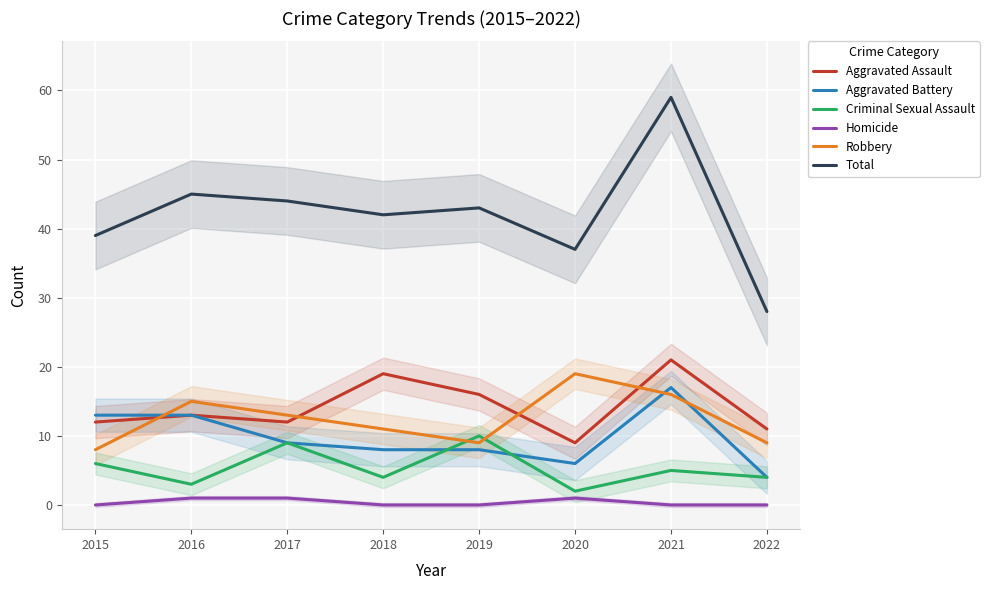

Is the value of Homicide at 2022 greater than the value of Robbery at 2022?

No